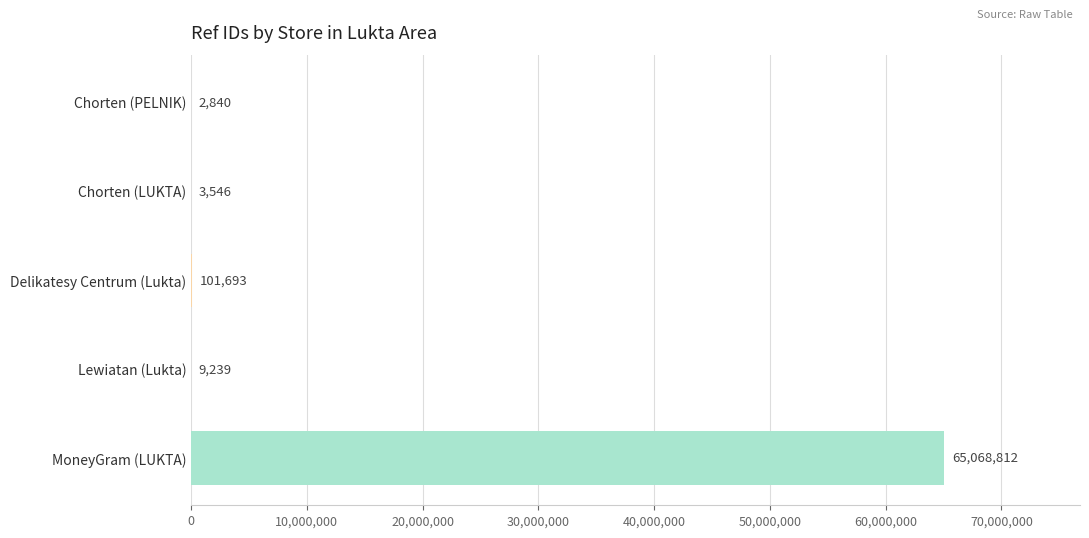

The chart shows a value of 65068812 at MoneyGram (LUKTA). True or false?

True